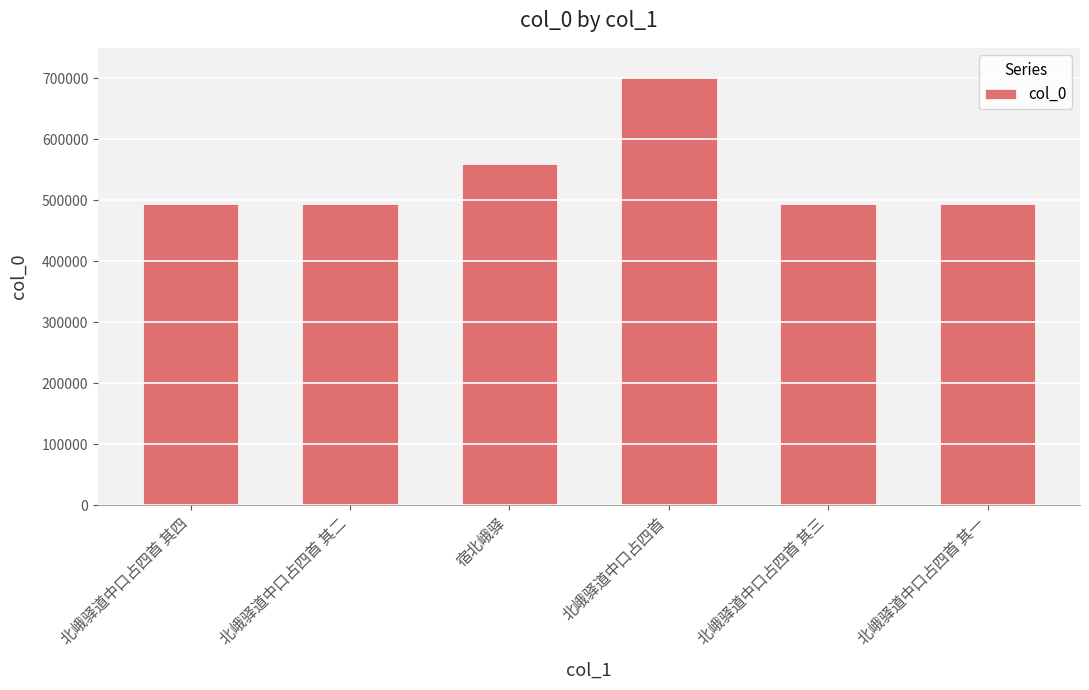

What is the value of the 2nd bar from the left?

494521